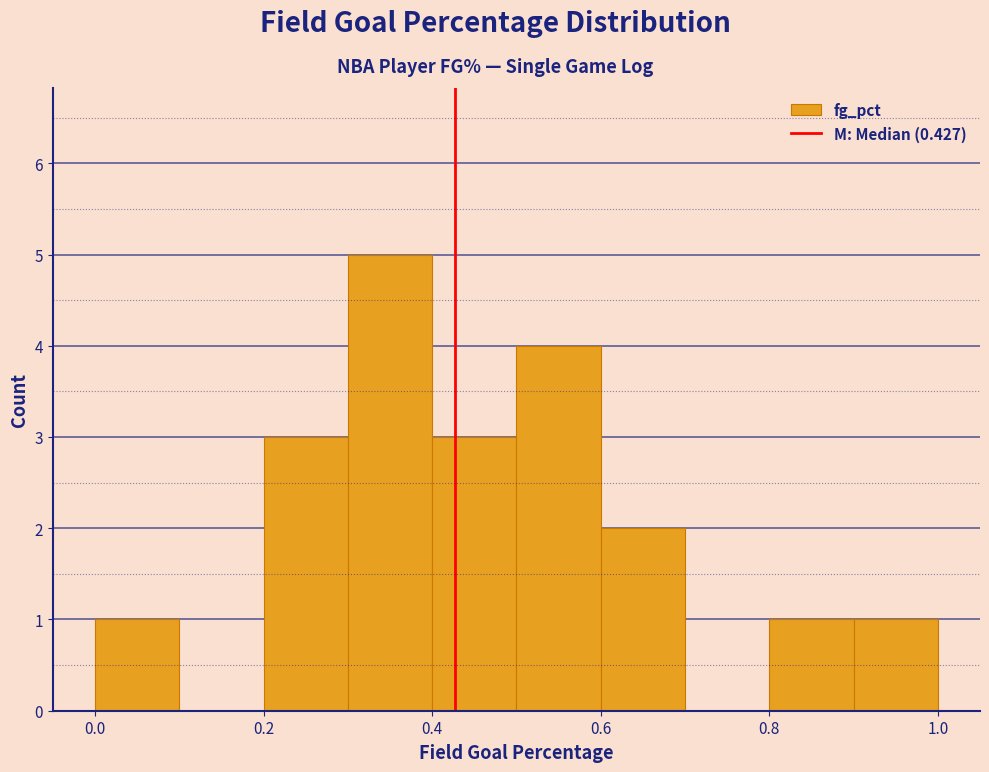

Over which range of the x-axis is the bar tallest?

0.3 to 0.4